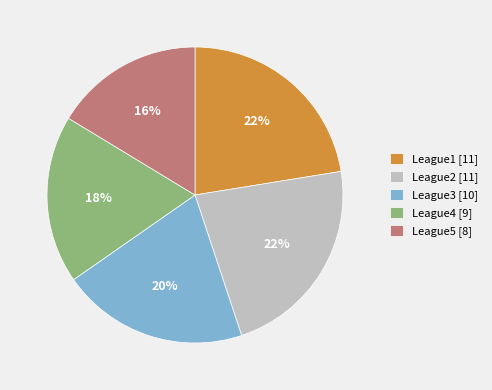

Do League4 [9] and League5 [8] together represent more than half of the pie?

No